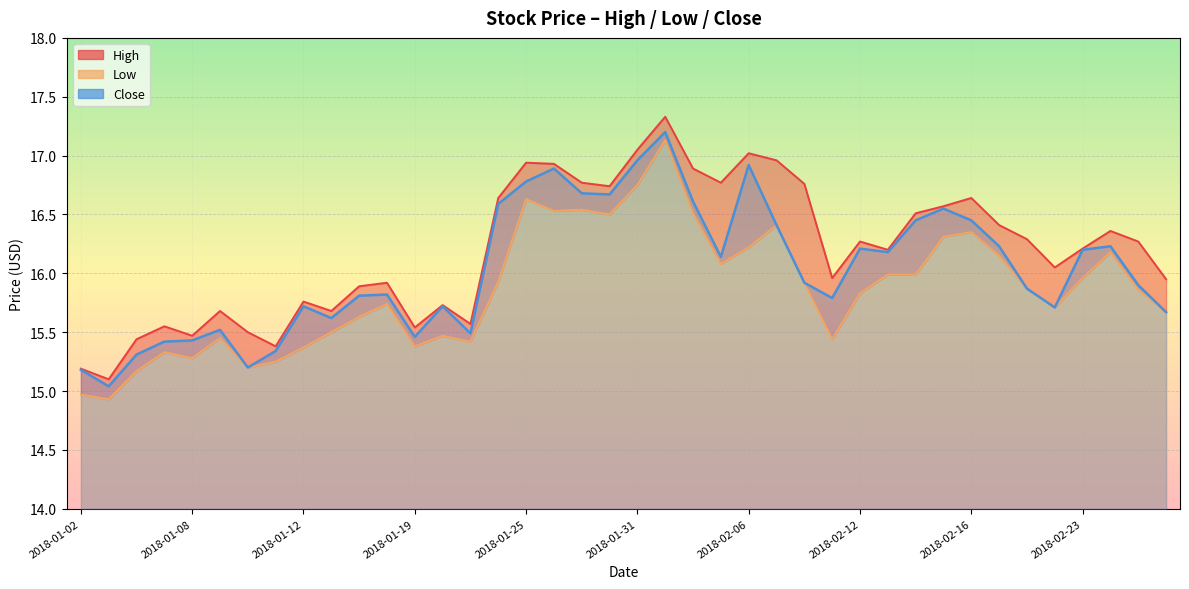

What is the difference between the maximum and minimum values in the Low series?

2.2